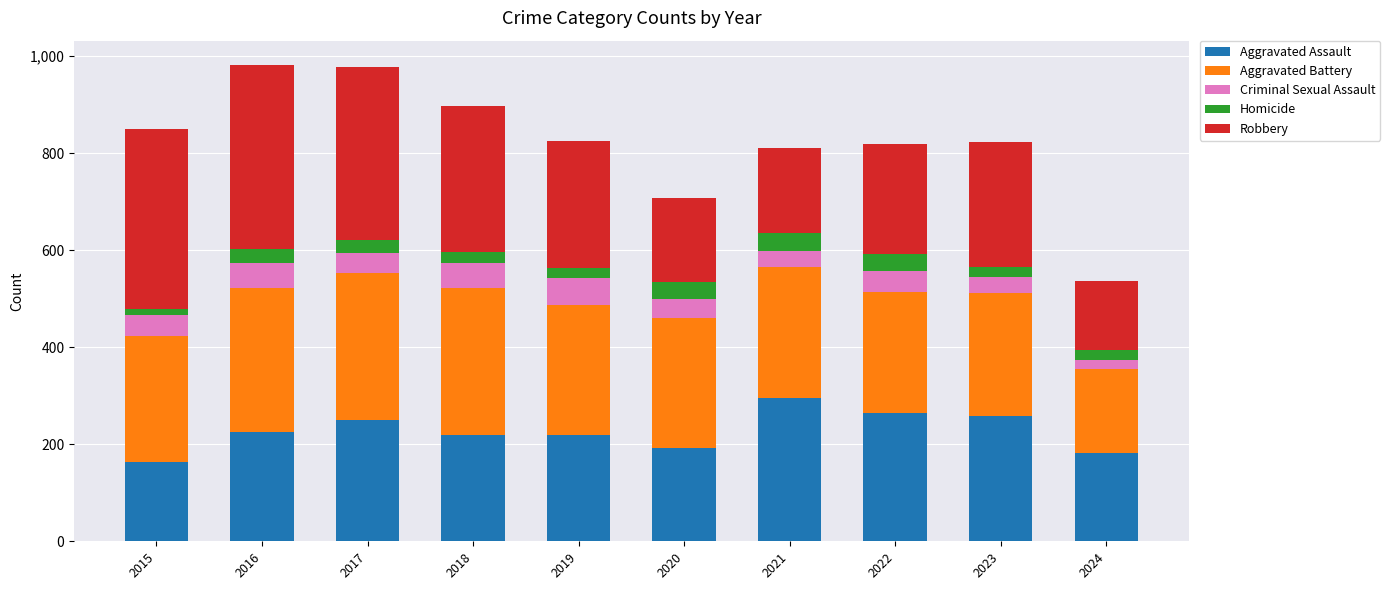

What is the average value of the Aggravated Assault series?

227